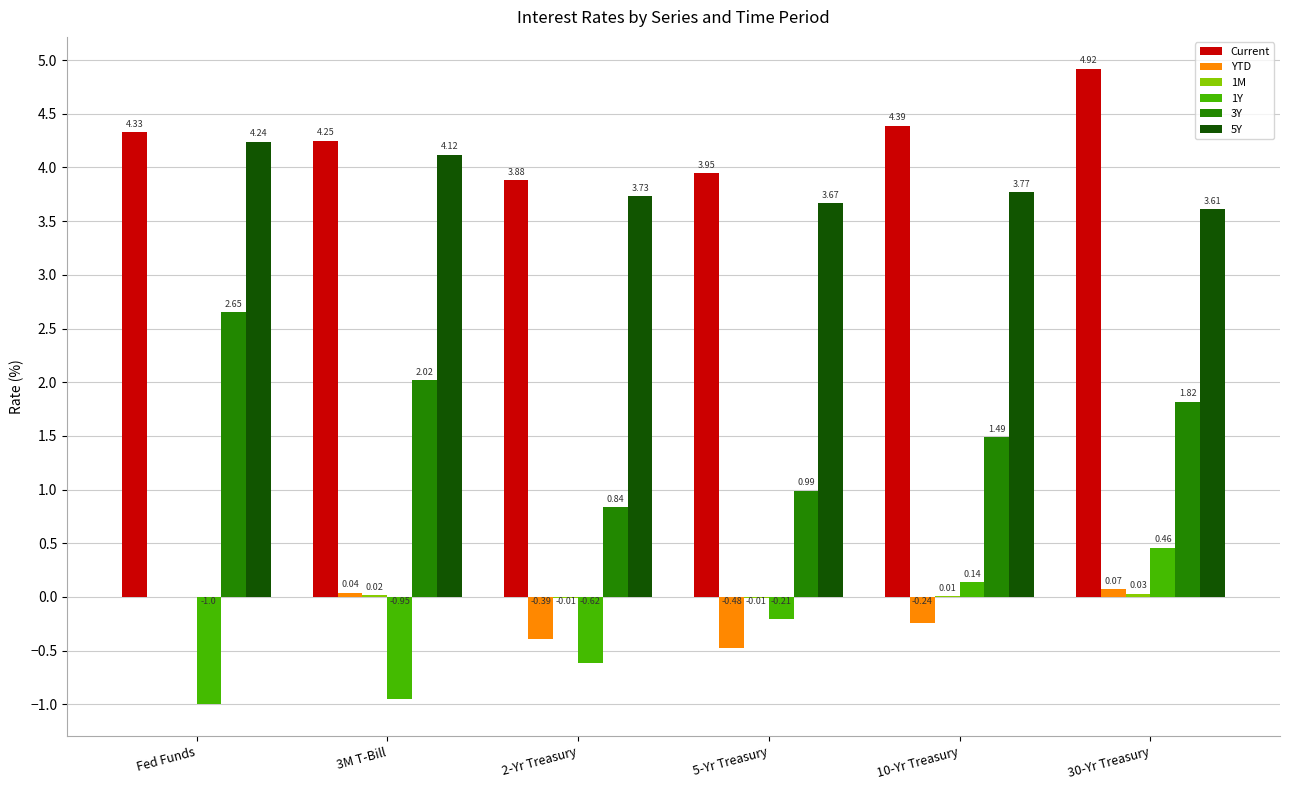

What is the spread (max minus min) of values at 3M T-Bill?

5.2